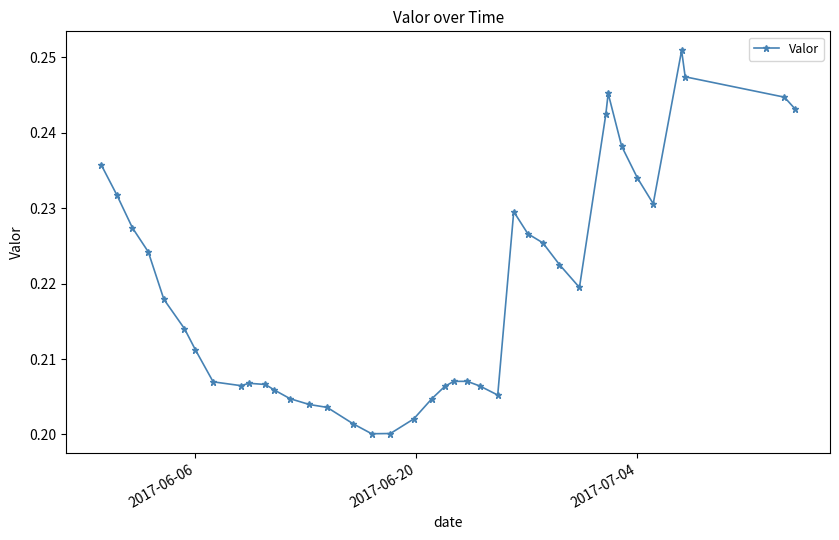

How many values are between 0 and 1?

39